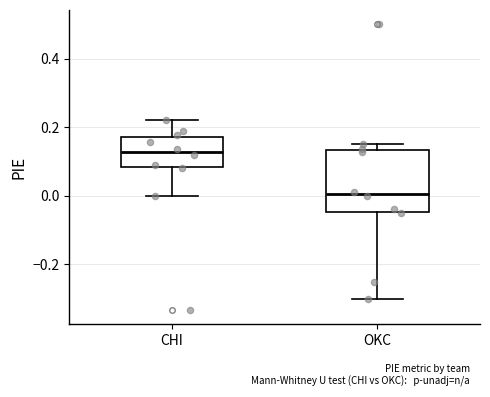

Which box is the tallest, from its lower edge to its upper edge?

OKC